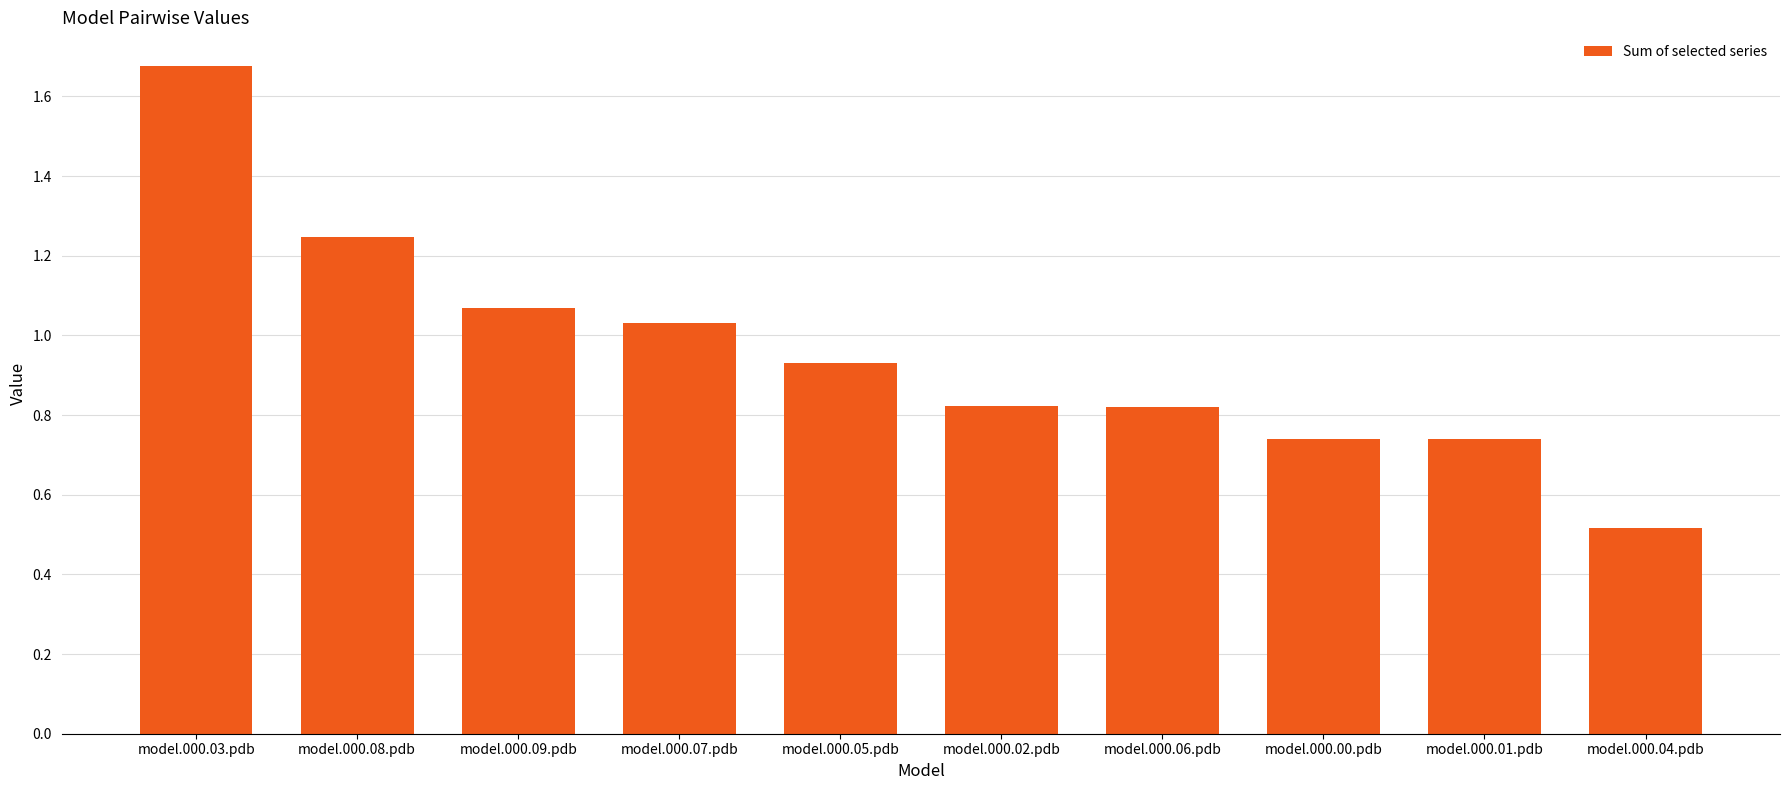

Which label corresponds to the largest value in the chart?

model.000.03.pdb